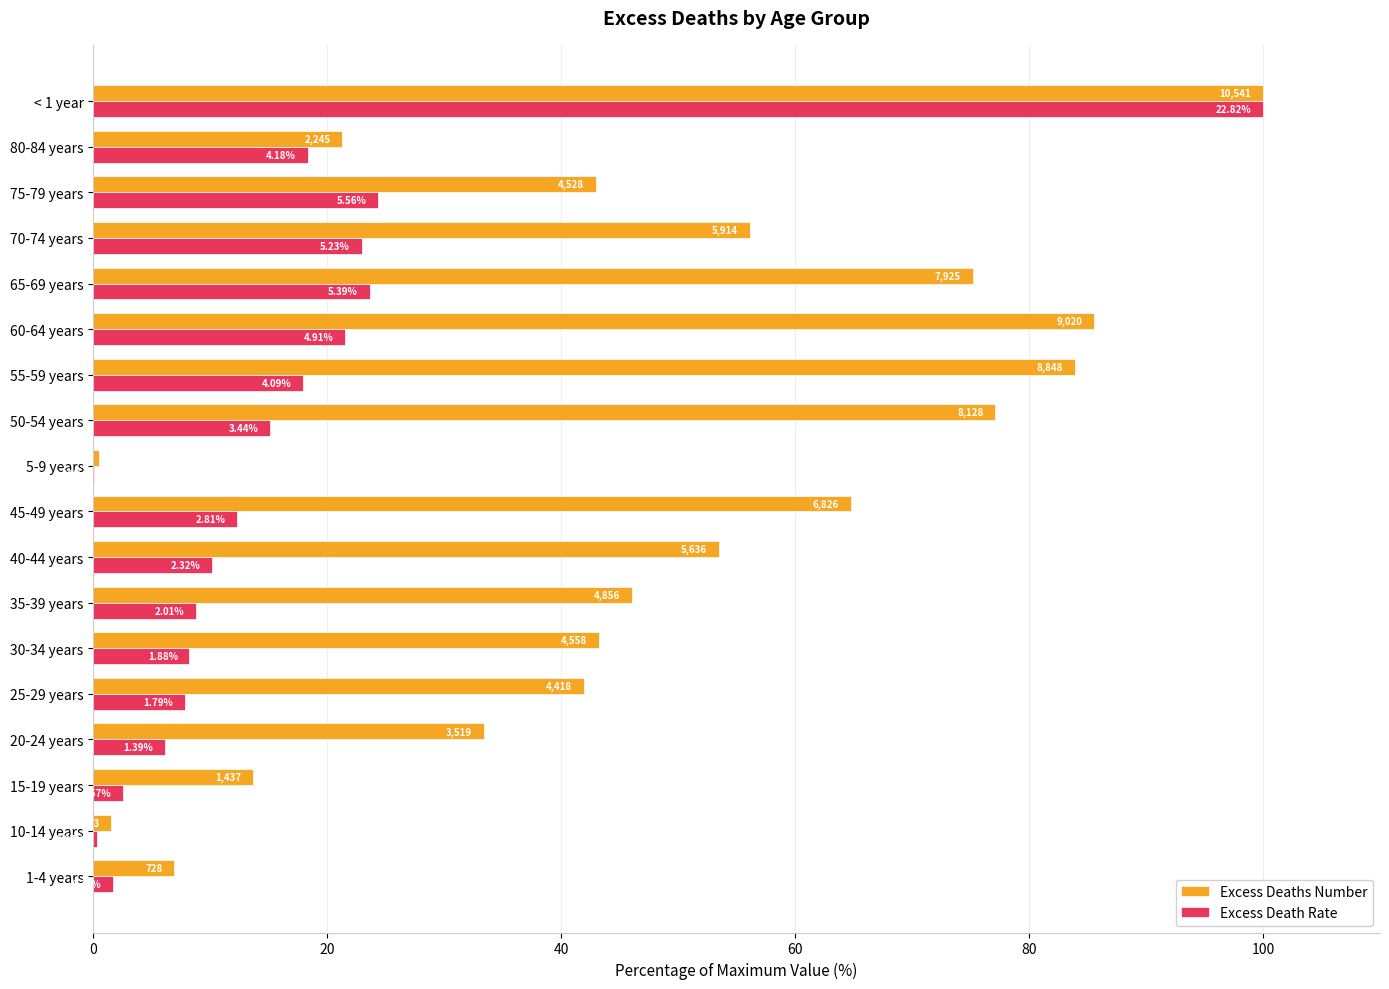

Reading left to right, transcribe all the data shown in this chart.

Excess Deaths Number: 6.9	1.5	13.6	33.4	41.9	43.2	46.1	53.5	64.8	0.5	77.1	83.9	85.6	75.2	56.1	43.0	21.3	100.0
Excess Death Rate: 1.7	0.3	2.5	6.1	7.8	8.2	8.8	10.1	12.3	0.1	15.1	17.9	21.5	23.6	22.9	24.3	18.3	100.0